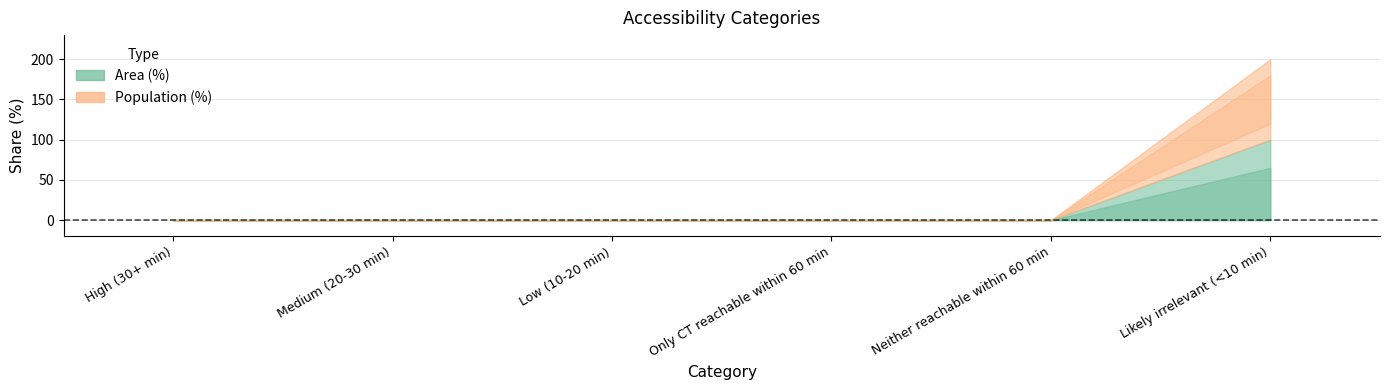

How many lines are shown in the chart?

3